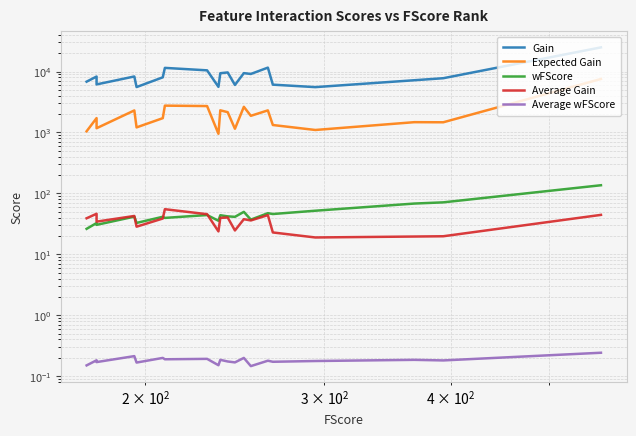

True or false: Average Gain and Gain cross at least once.

False